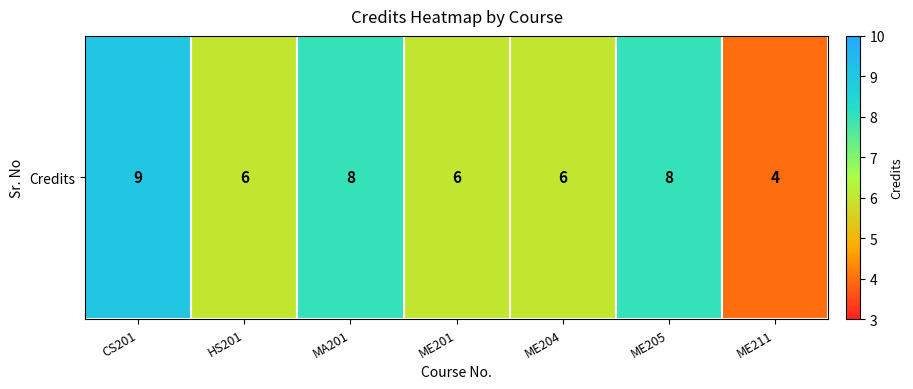

What is the sum of all values?

47